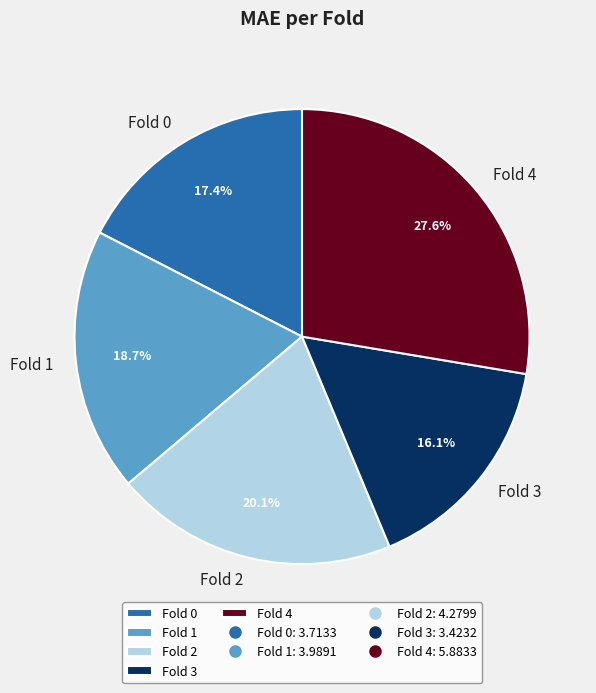

To the nearest percent, what portion does Fold 2 represent?

20%